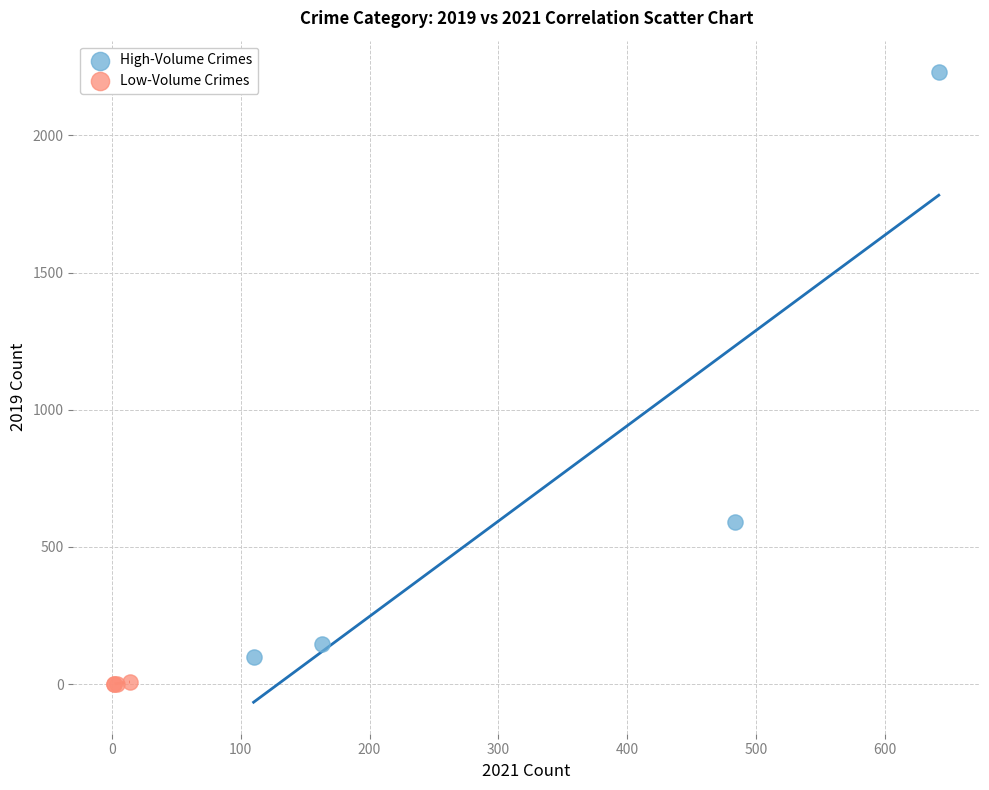

Which series has the largest Y range (max minus min)?

High-Volume Crimes